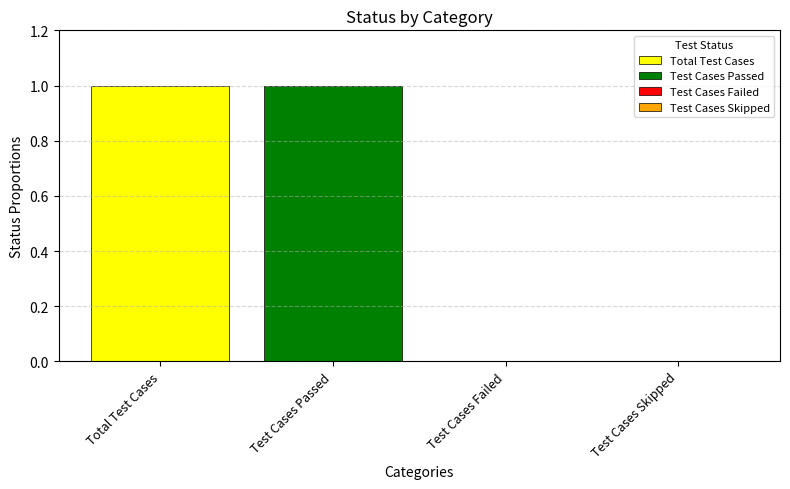

List the labels in order of Test Cases Failed value, largest first.

Total Test Cases, Test Cases Passed, Test Cases Failed, Test Cases Skipped